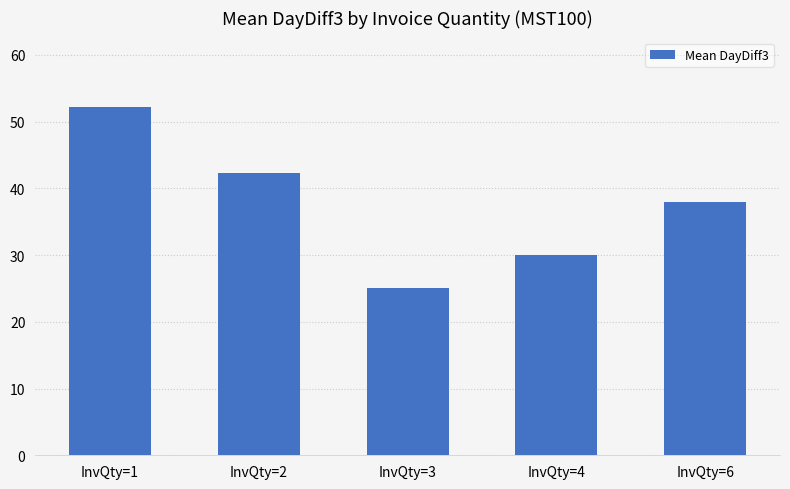

Reading left to right, transcribe all the data shown in this chart.

52.2	42.3	25.0	30.0	38.0